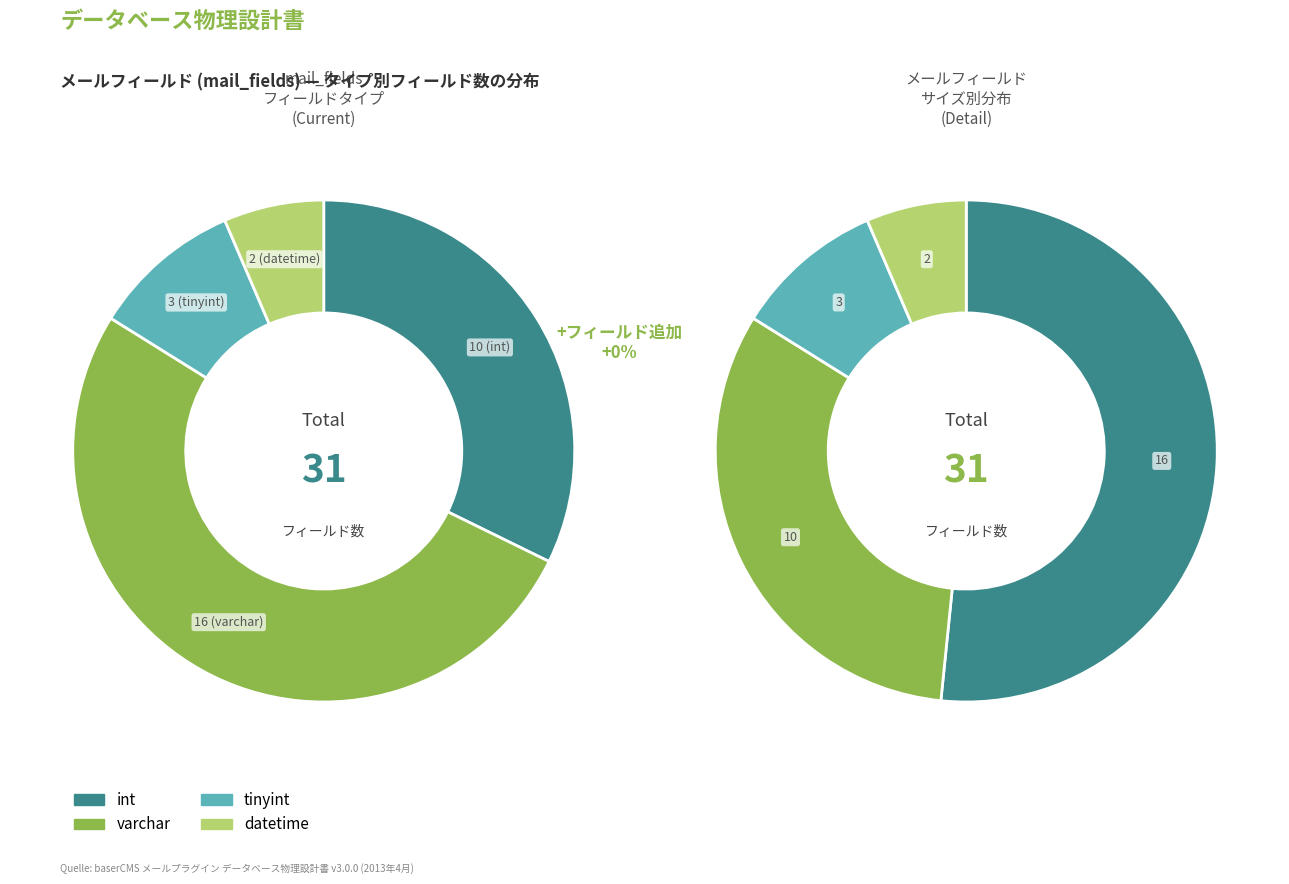

Does tinyint represent more than half of the total?

No